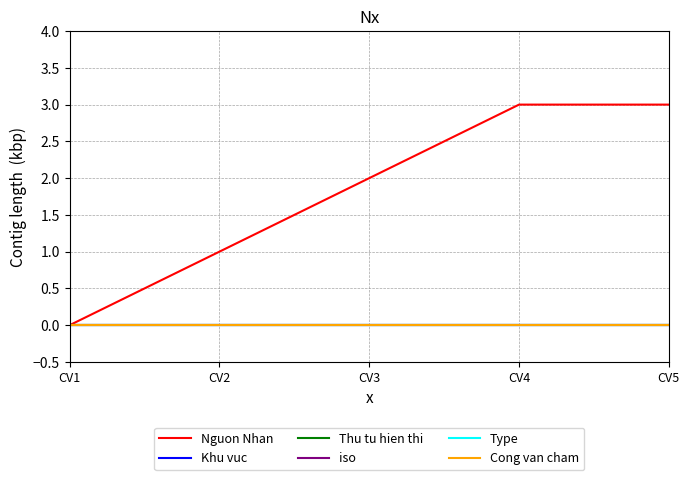

List the series in order of their peak value, lowest first.

Khu vuc, Thu tu hien thi, iso, Type, Cong van cham, Nguon Nhan